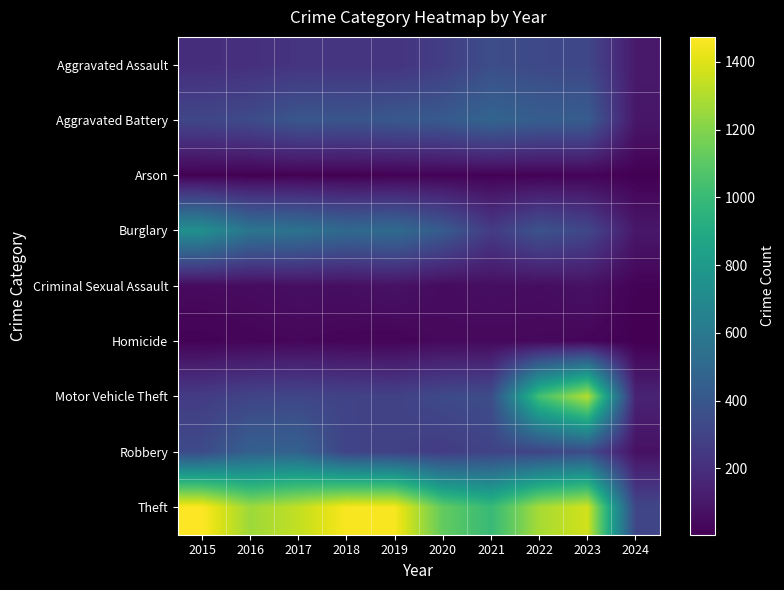

Which label corresponds to the smallest value in the chart?

2024